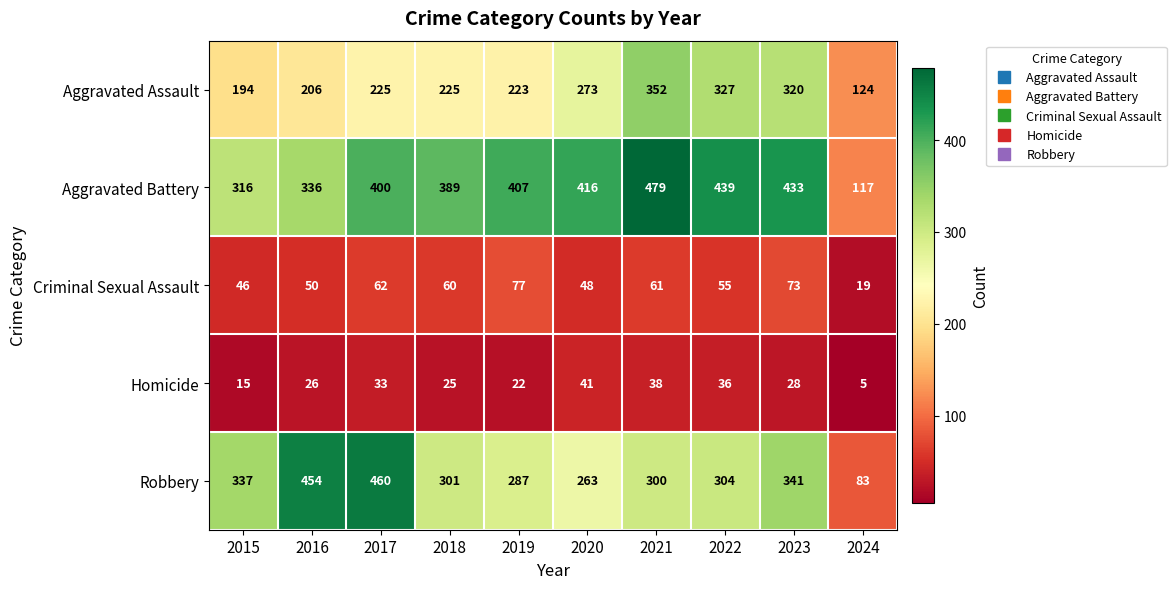

Which series has the largest range (max minus min)?

Robbery